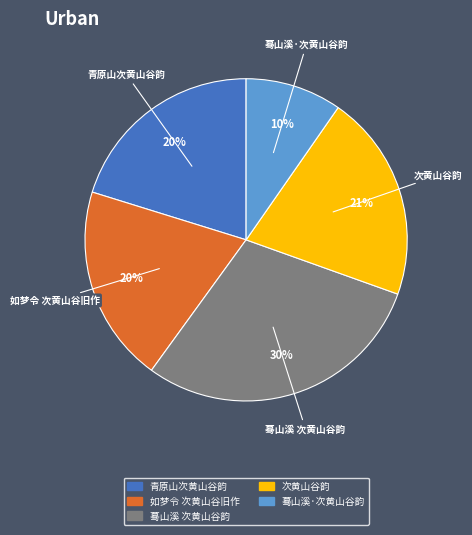

Is there a majority slice in this chart?

No